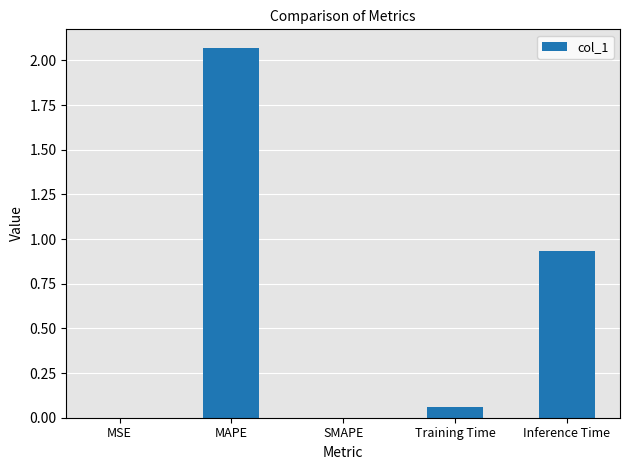

Which category has the highest value across all series?

MAPE